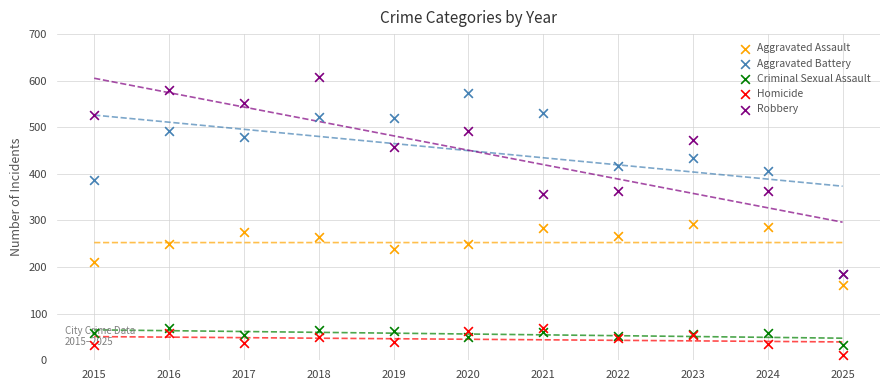

What are all the series names shown in the legend?

Aggravated Assault, Aggravated Battery, Criminal Sexual Assault, Homicide, Robbery